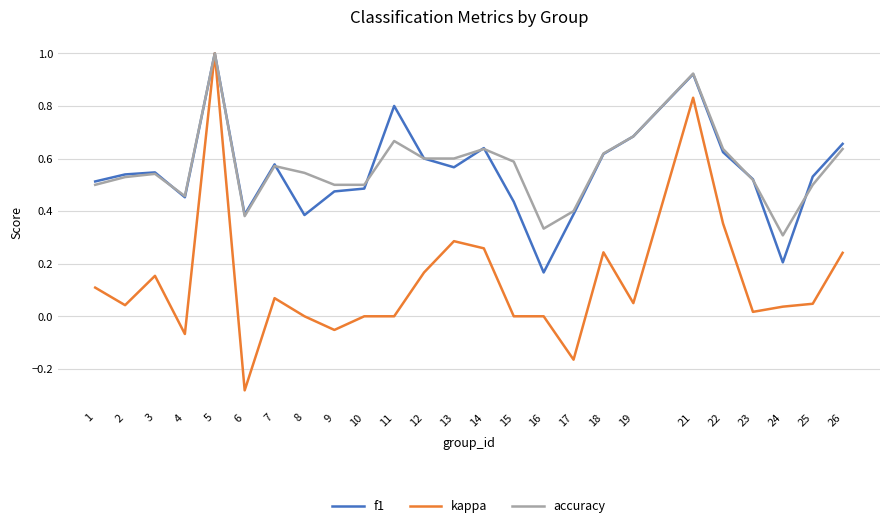

Which category has the highest value across all series?

5